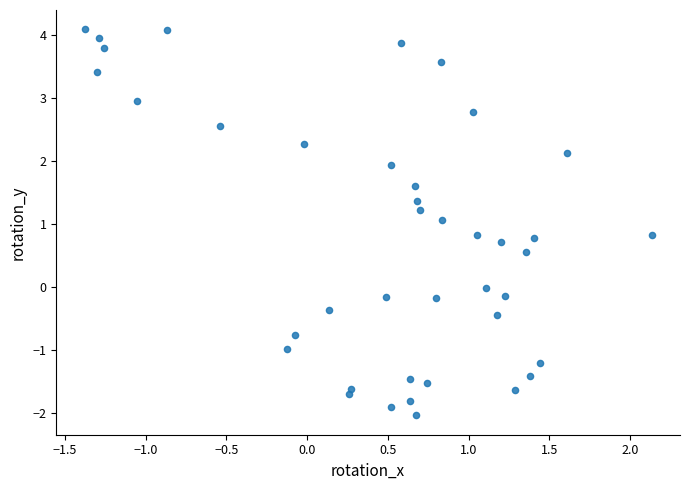

What is the range of Y values (max minus min)?

6.1